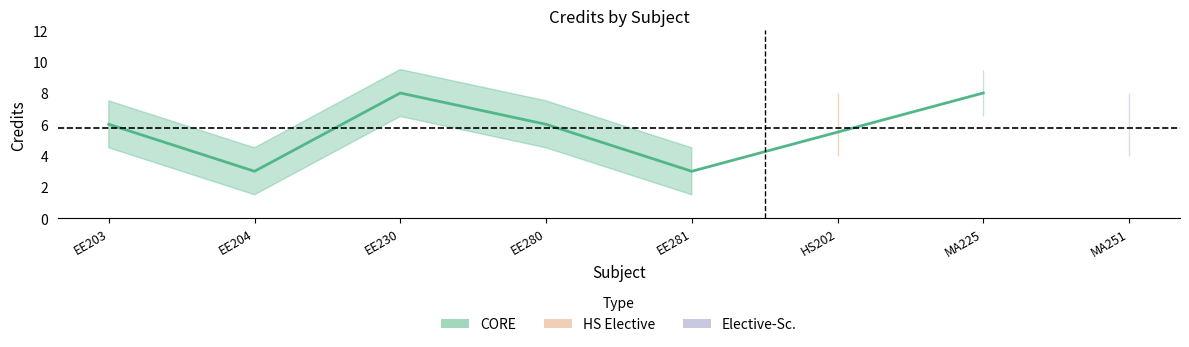

What is the sum of the values at MA225 and EE280?

14